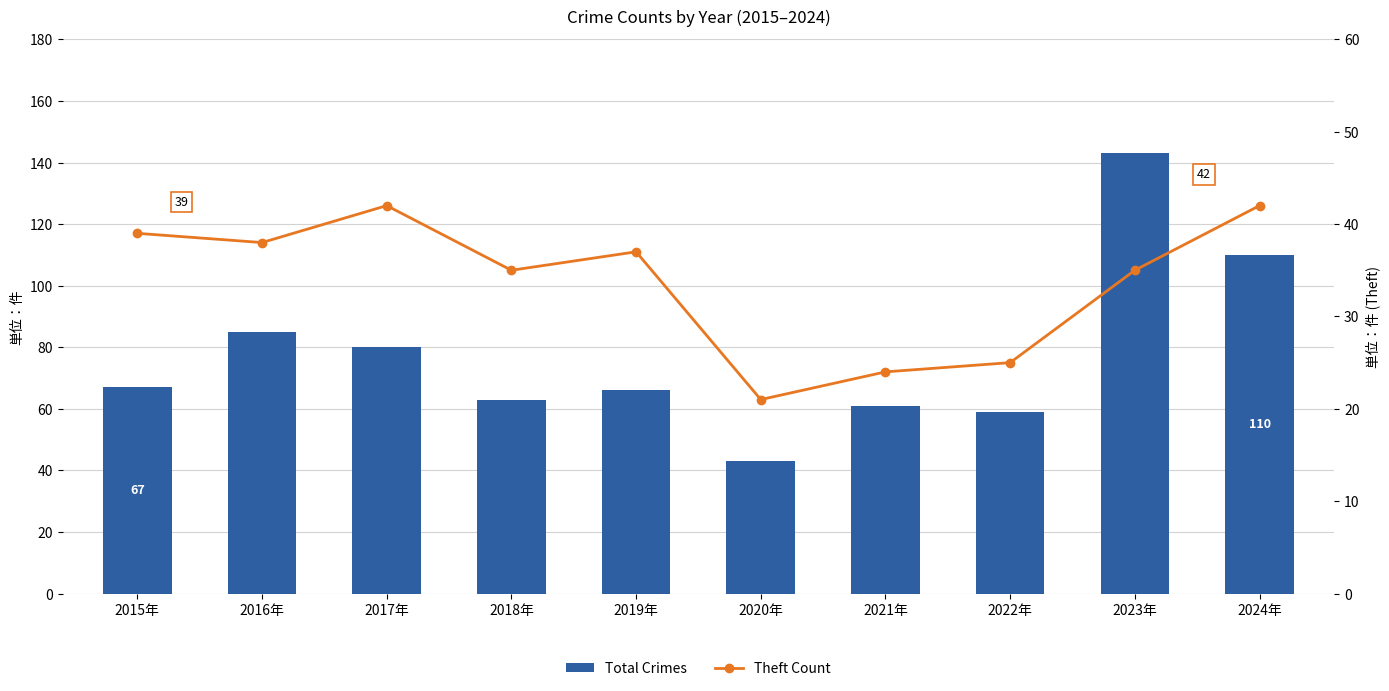

Between 2015年 and 2022年, which series saw the biggest shift?

Theft Count